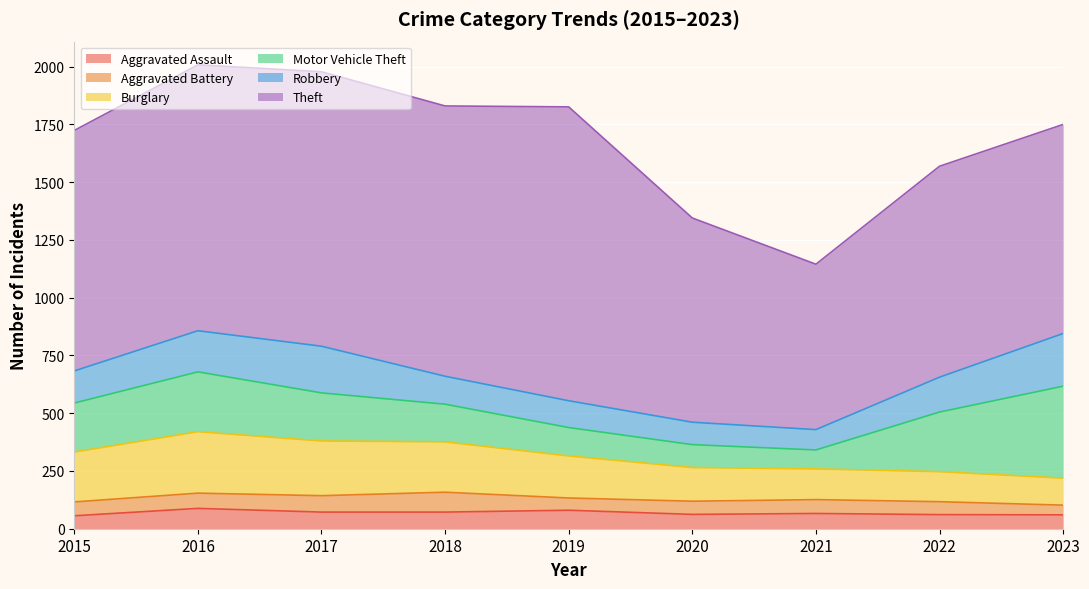

List the labels in order of Aggravated Battery value, smallest first.

2023, 2019, 2022, 2020, 2015, 2021, 2016, 2017, 2018